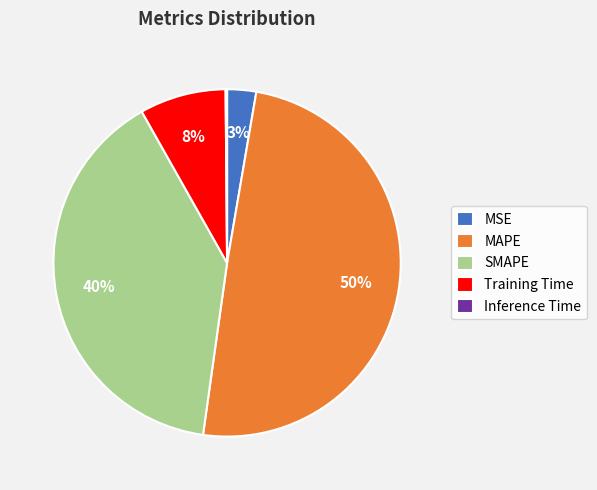

To the nearest percent, what is the difference between the MSE and Training Time slice percentages?

5%